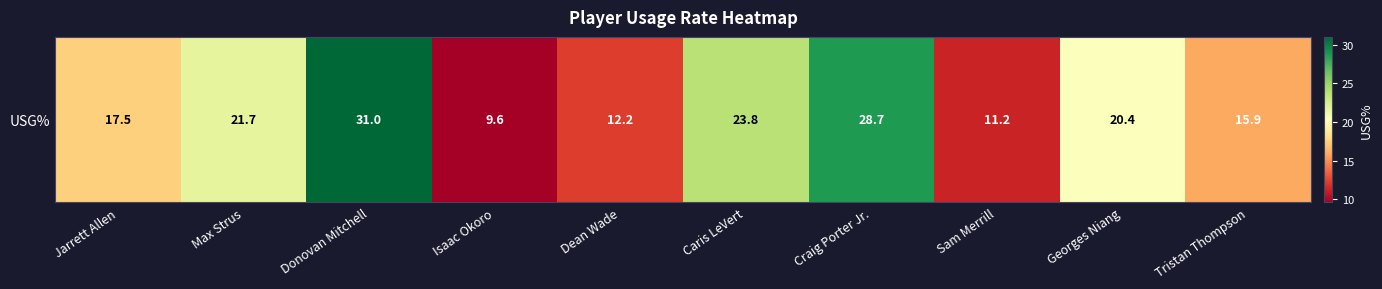

What value does the data have at Dean Wade?

12.2